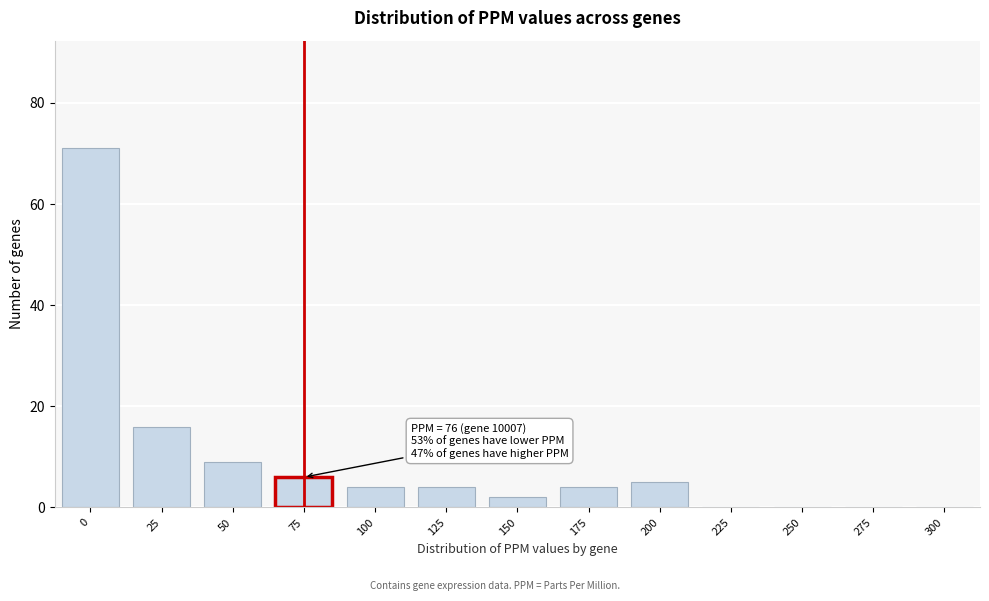

Reading left to right, extract all data points from this chart.

0=71	25=16	50=9	75=6	100=4	125=4	150=2	175=4	200=5	225=0	250=0	275=0	300=0